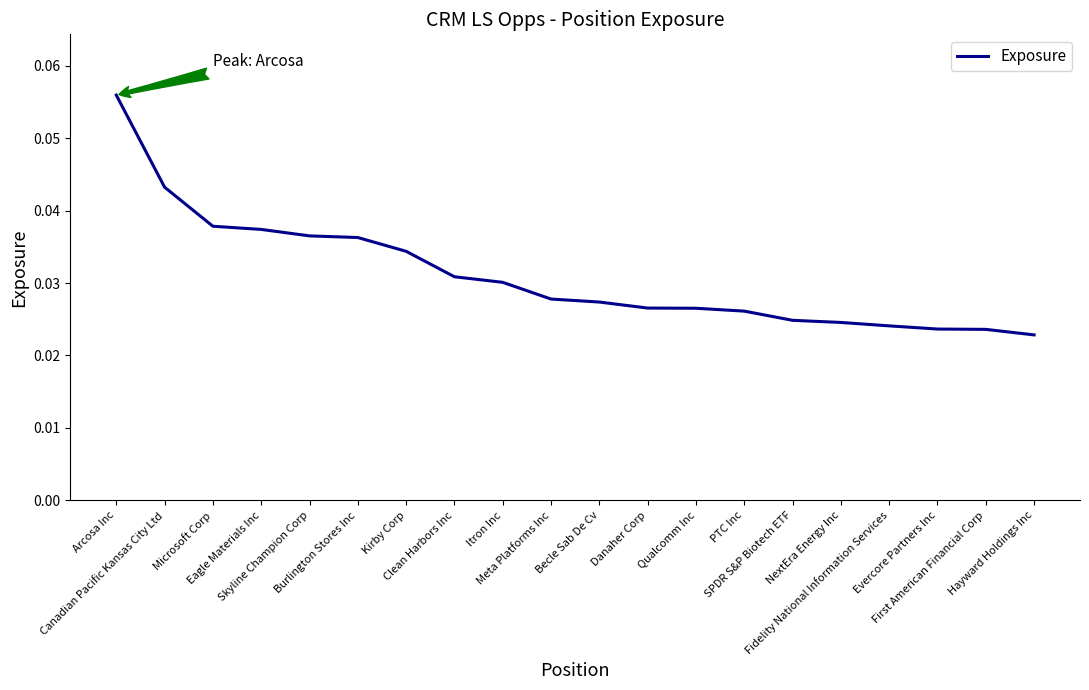

List the labels in order of value, largest first.

Arcosa Inc, Canadian Pacific Kansas City Ltd, Microsoft Corp, Eagle Materials Inc, Skyline Champion Corp, Burlington Stores Inc, Kirby Corp, Clean Harbors Inc, Itron Inc, Meta Platforms Inc, Becle Sab De Cv, Danaher Corp, Qualcomm Inc, PTC Inc, SPDR S&P Biotech ETF, NextEra Energy Inc, Fidelity National Information Services, Evercore Partners Inc, First American Financial Corp, Hayward Holdings Inc